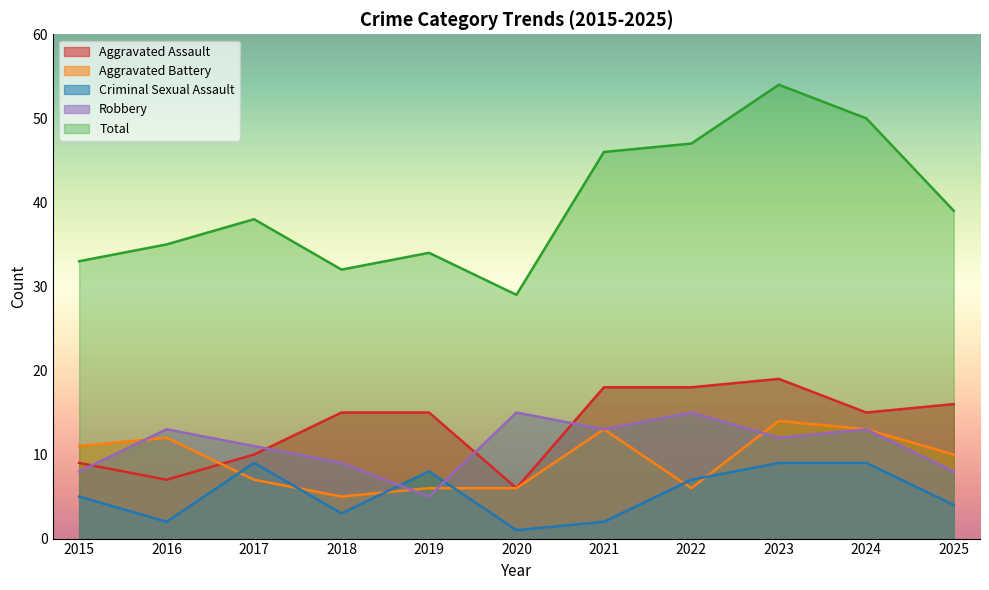

After their last crossing, which series has the higher values: Aggravated Battery or Robbery?

Aggravated Battery